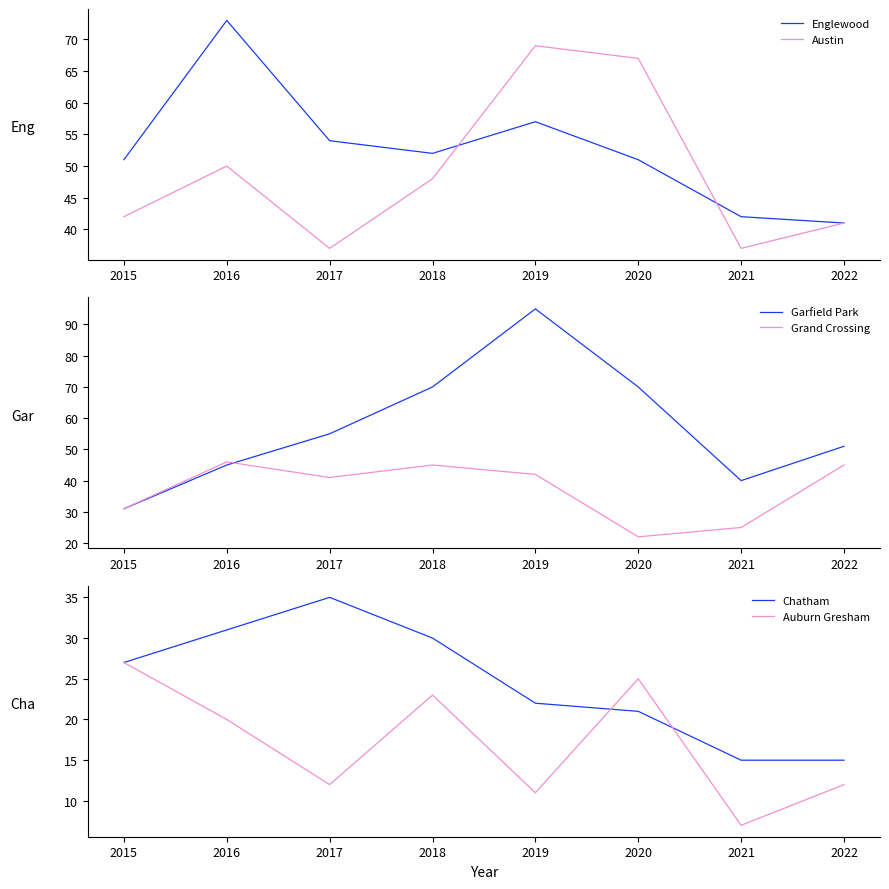

What is the sum of all Chatham values?

196